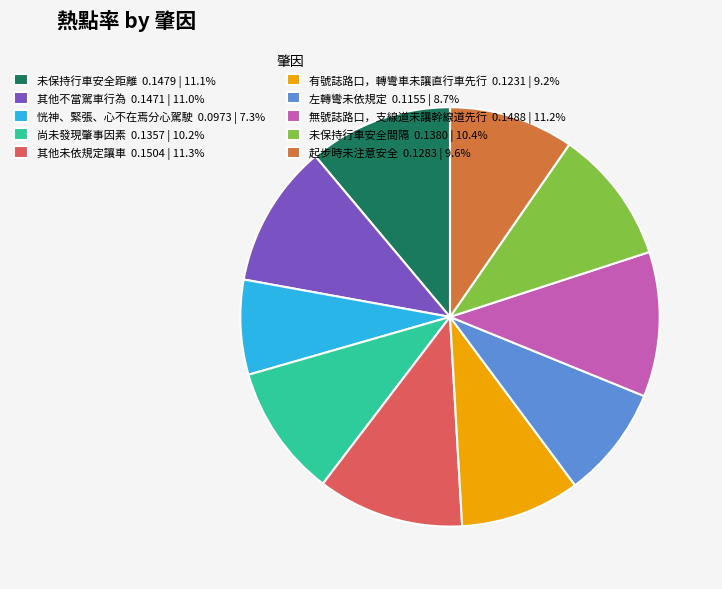

Combined, do 起步時未注意安全 and 未保持行車安全間隔 account for over 50%?

No